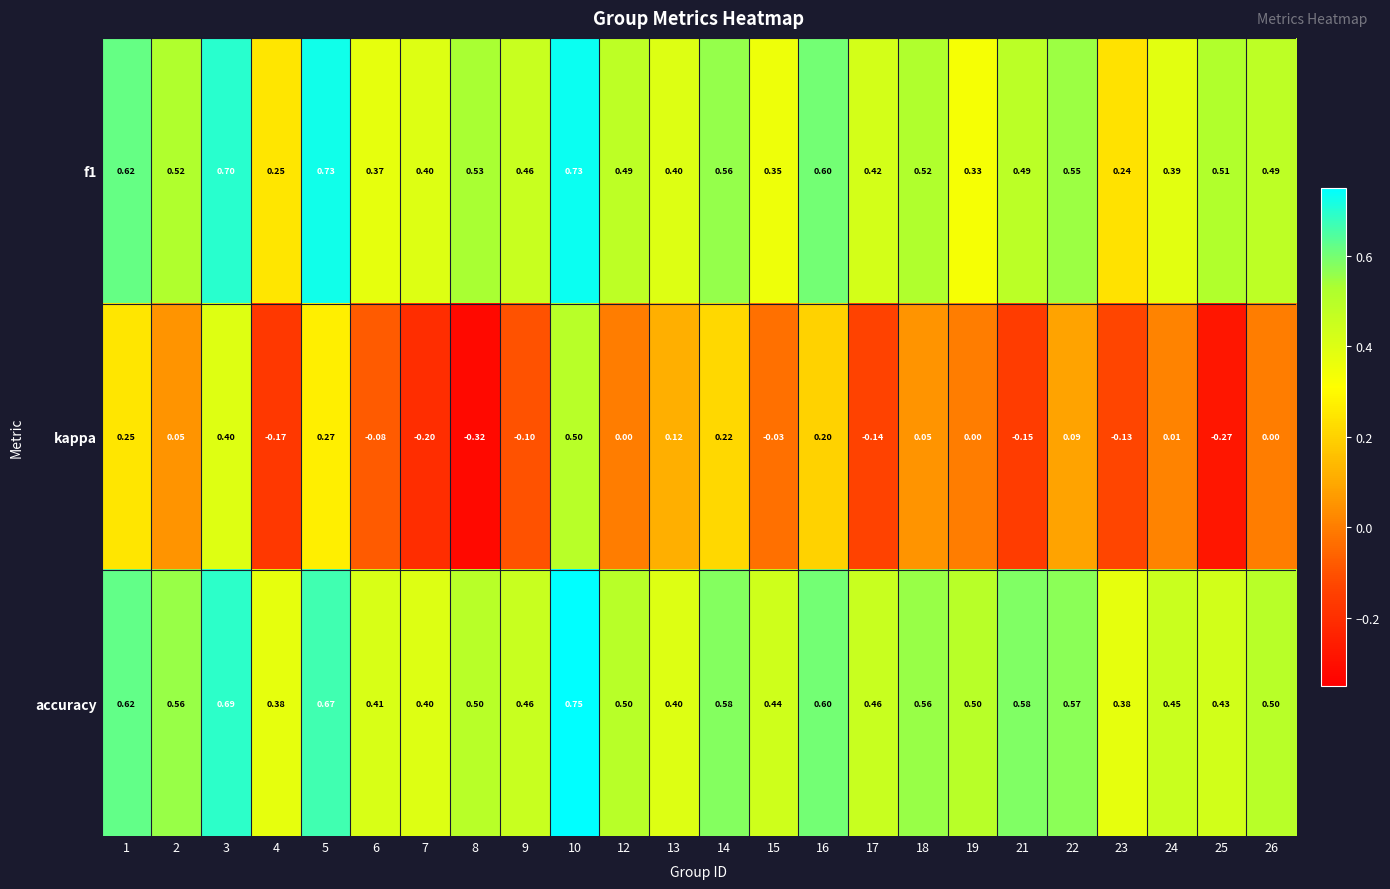

Is the value of kappa at 15 greater than the value of f1 at 15?

No